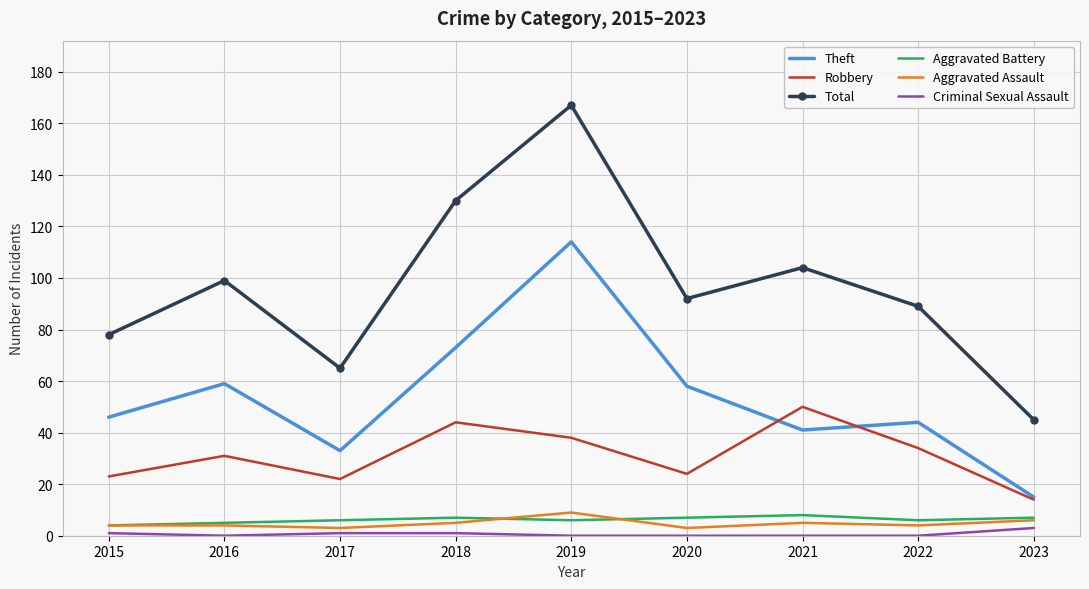

At which category is the sum across all series the highest?

2019